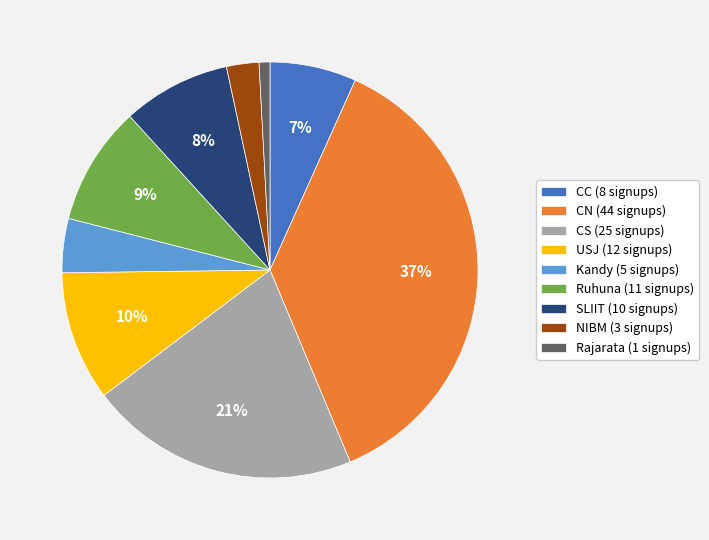

How many slices are in this pie chart?

9